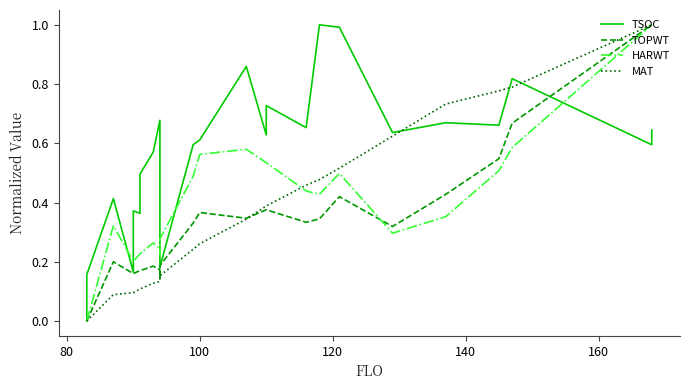

Which series has the largest range (max minus min)?

TSOC